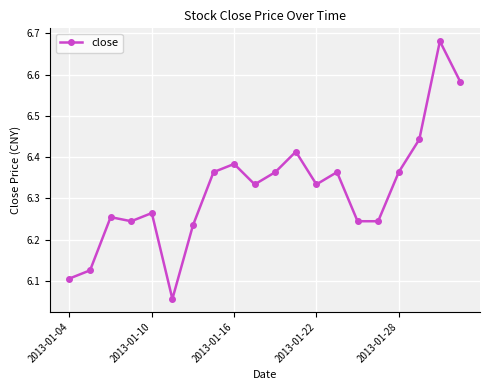

Does the chart display data point markers on the line(s)?

Yes